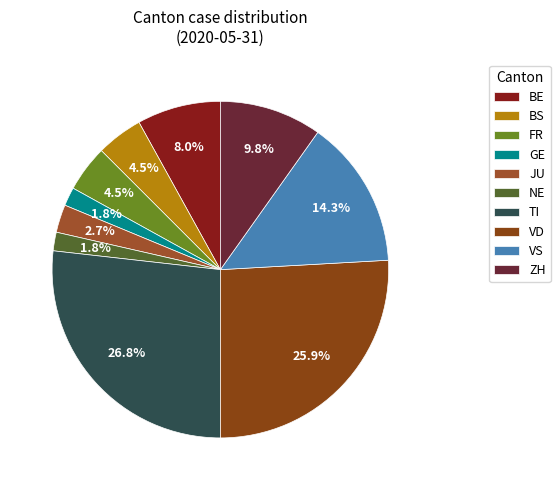

True or false: VD accounts for 42% of the total.

False